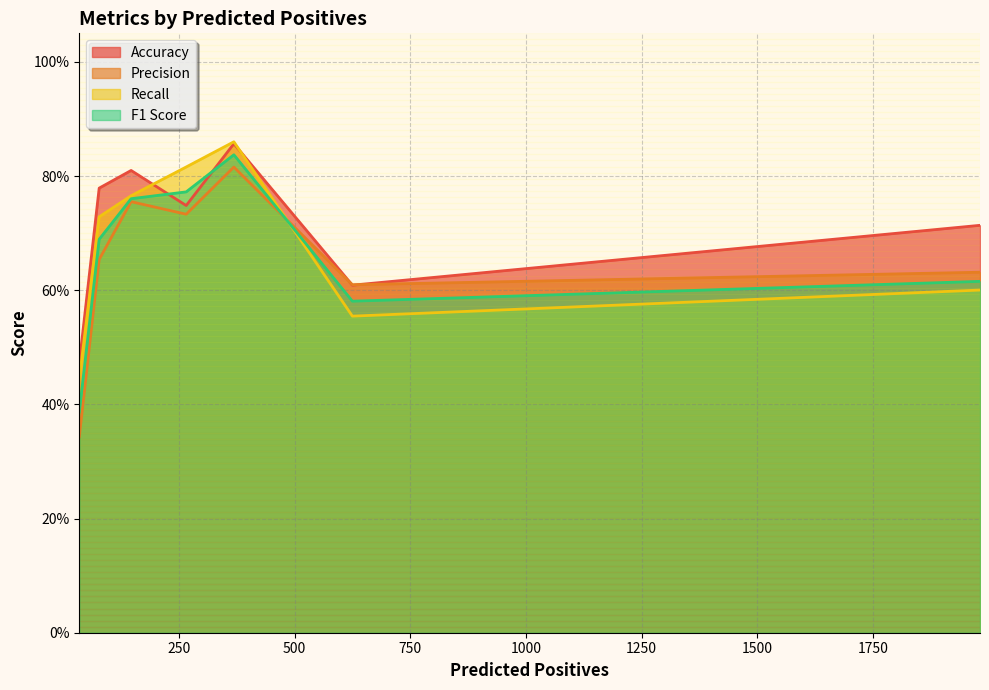

What is the minimum value for Recall?

0.4